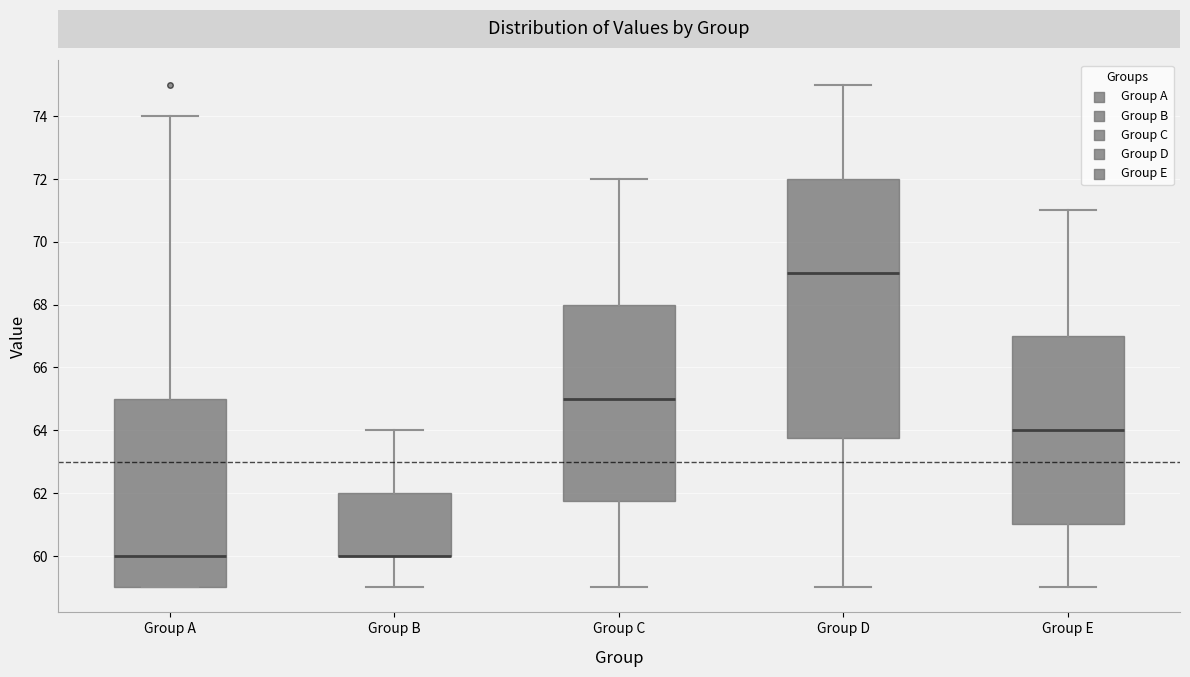

Where does the median line of the box for Group C sit on the y-axis? The values are not printed on the chart, so give them approximately, as read against the axis.

65.0